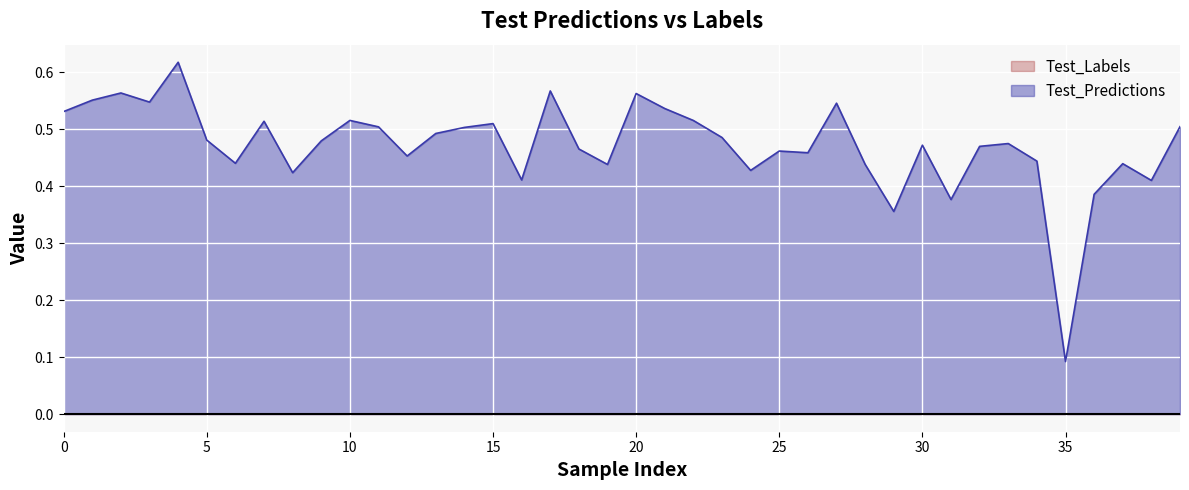

What is the approximate value at 37?

0.4